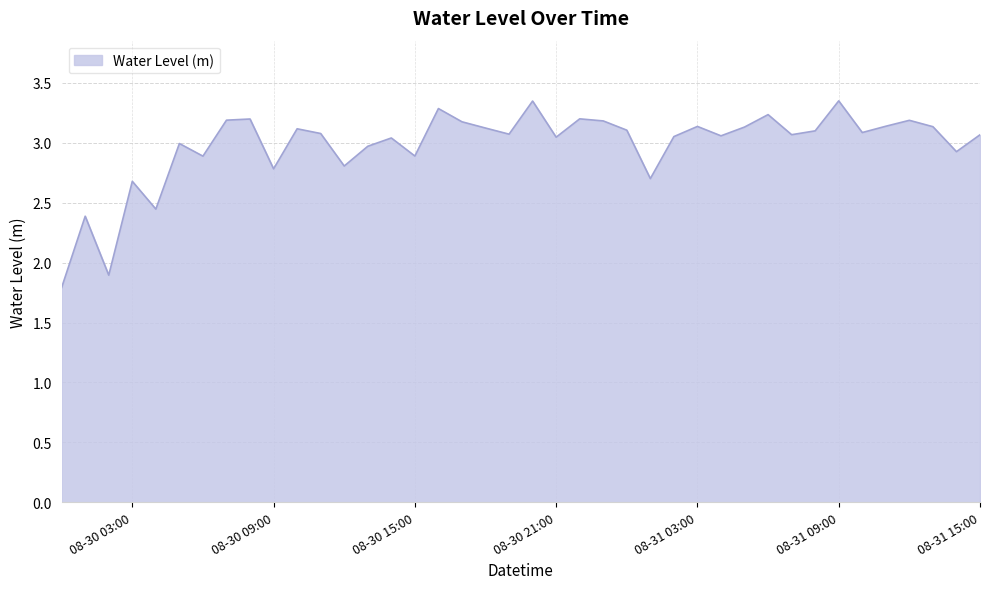

What is the difference between the maximum and minimum values?

1.6